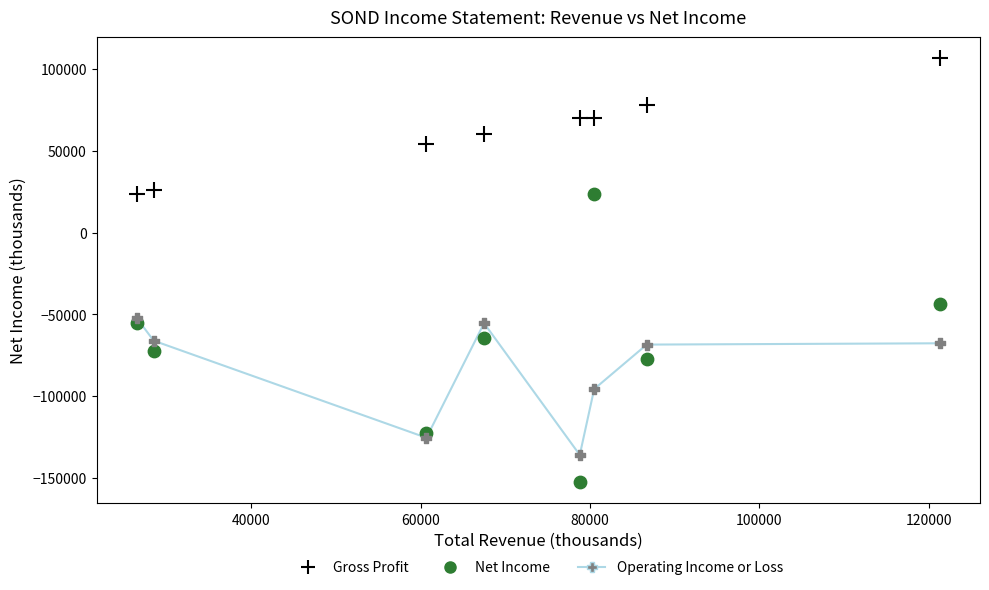

Which series reaches the minimum Y coordinate?

Net Income